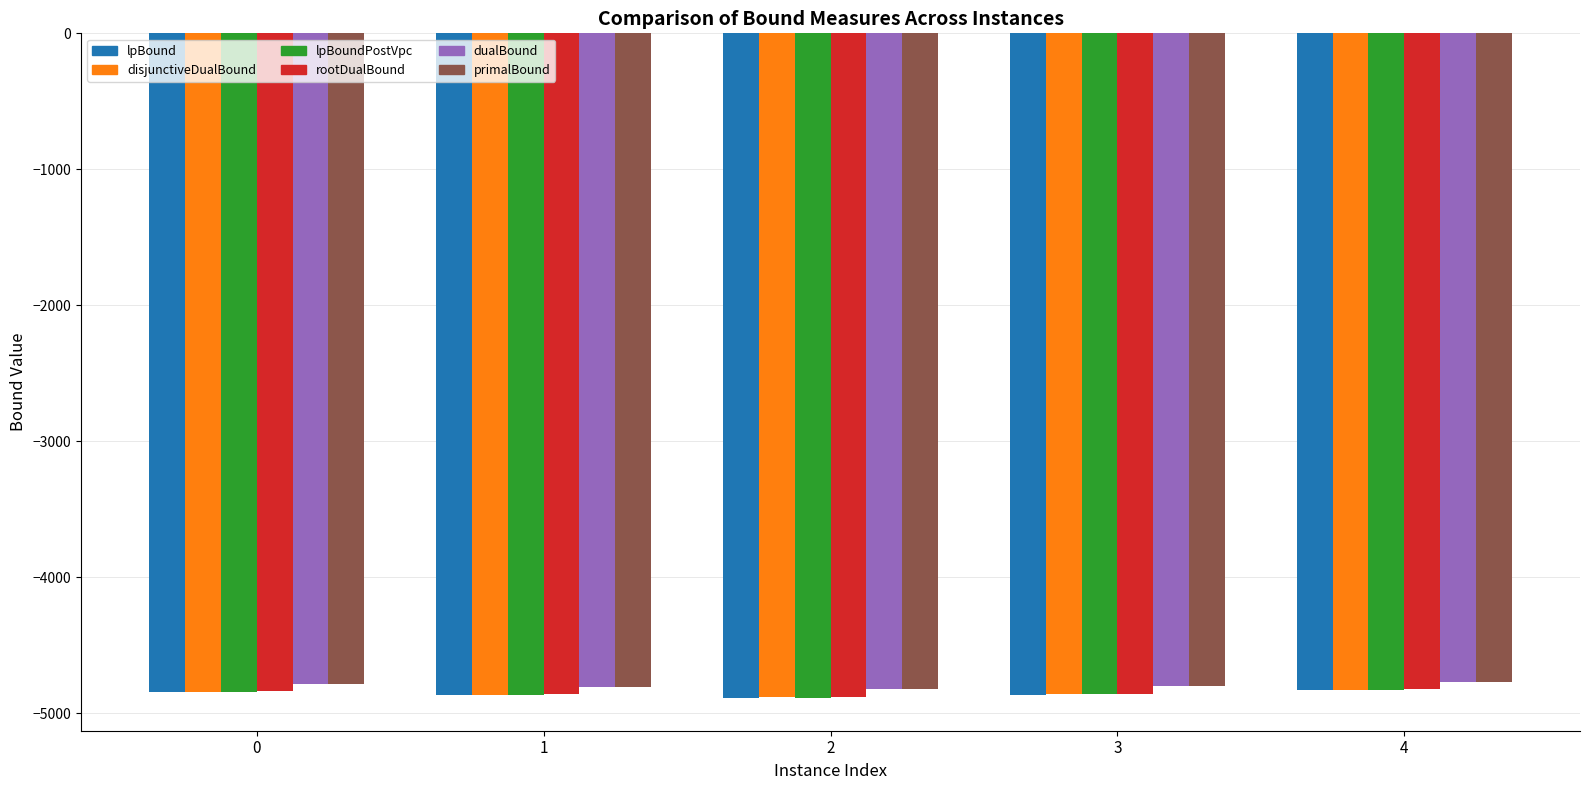

How many data points in disjunctiveDualBound are less than -4859?

3